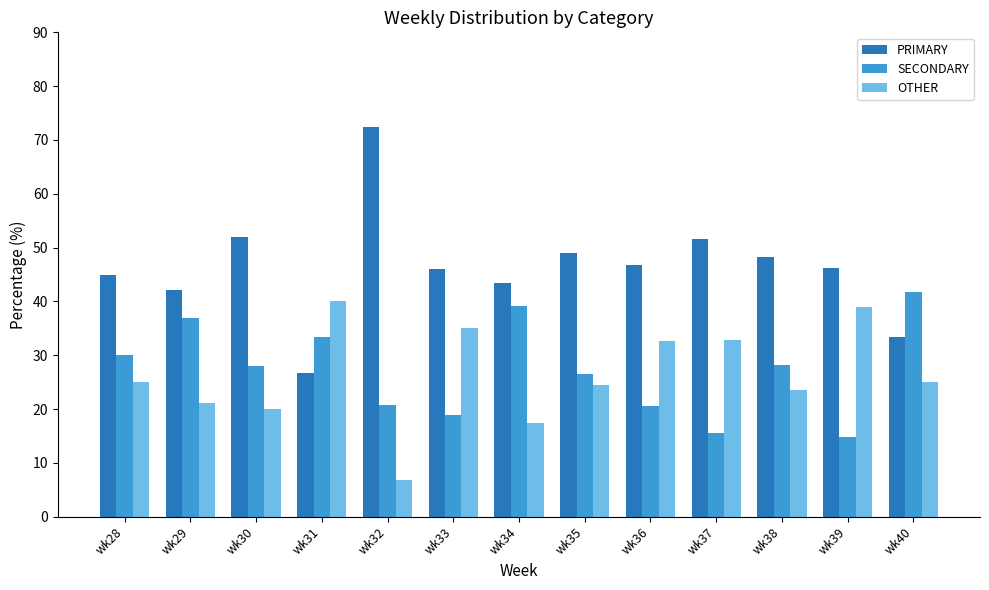

What is the spread (max minus min) of values at wk30?

32.0